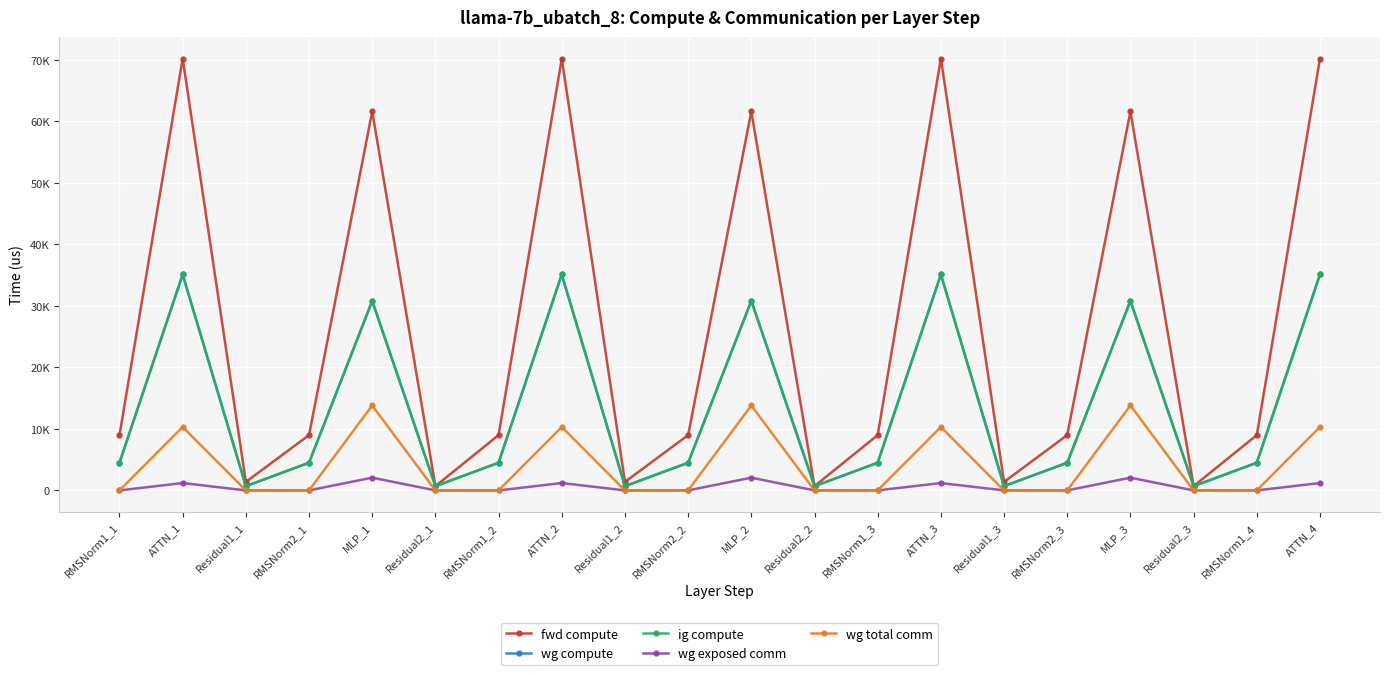

Is this an area chart (filled region under the line)?

No